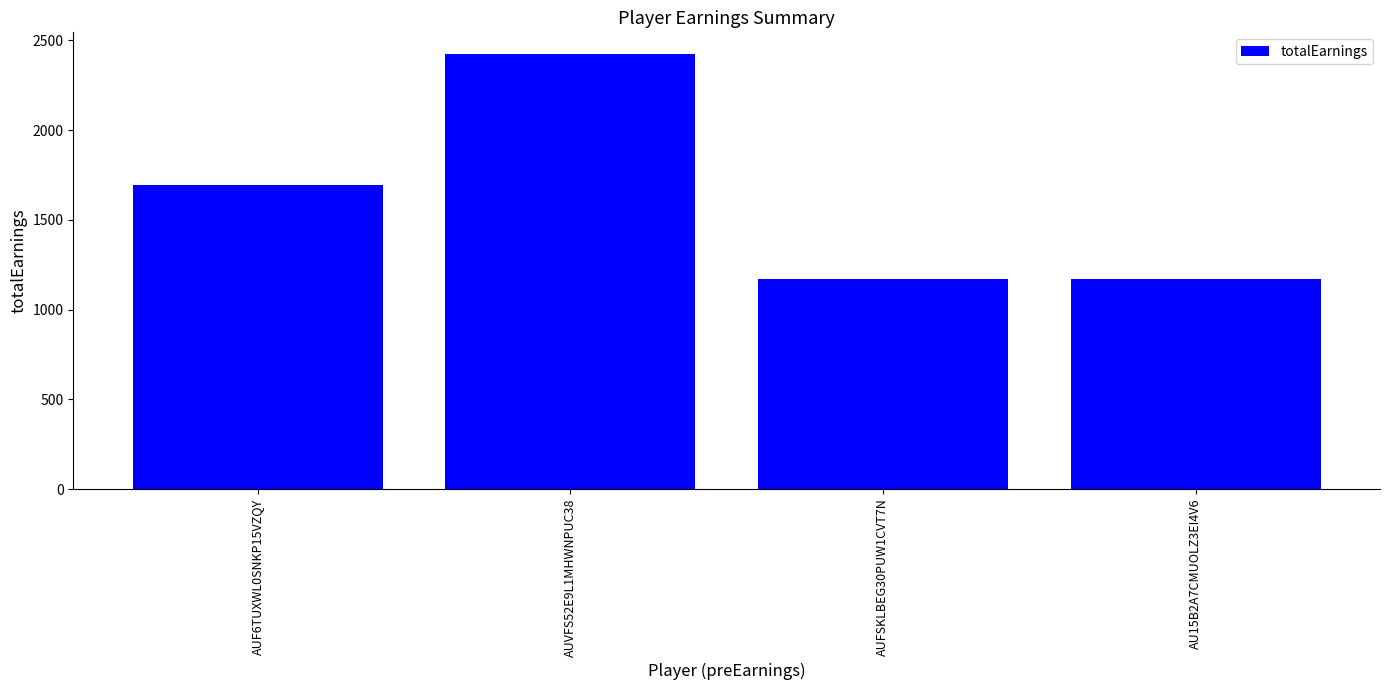

The chart shows a value of 1873.7 at AUFSKLBEG30PUW1CVT7N. True or false?

False